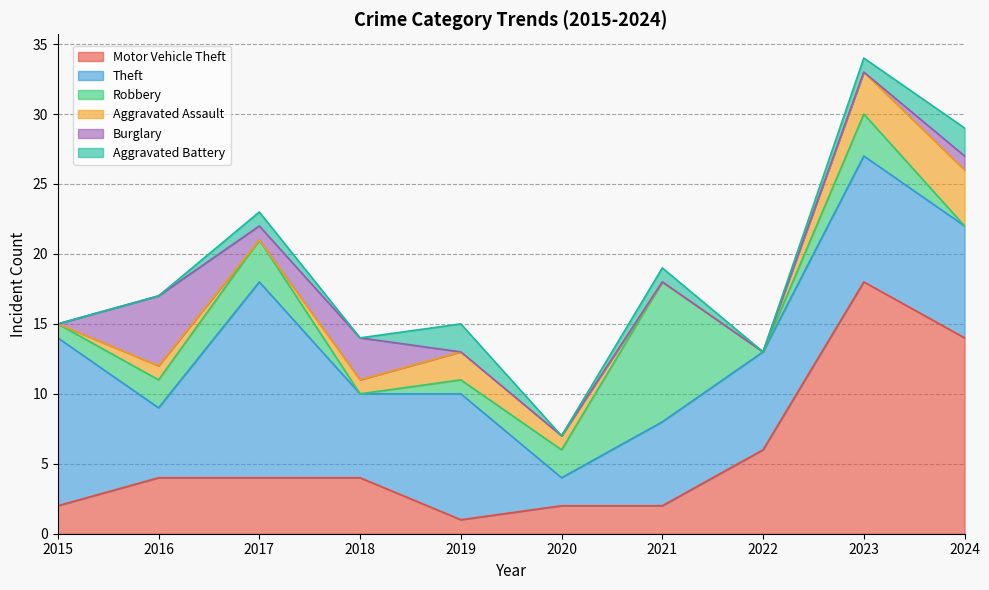

Reading right to left, what are all the values shown in this chart?

Motor Vehicle Theft: 2024=14	2023=18	2022=6	2021=2	2020=2	2019=1	2018=4	2017=4	2016=4	2015=2
Theft: 2024=8	2023=9	2022=7	2021=6	2020=2	2019=9	2018=6	2017=14	2016=5	2015=12
Robbery: 2024=0	2023=3	2022=0	2021=10	2020=2	2019=1	2018=0	2017=3	2016=2	2015=1
Aggravated Assault: 2024=4	2023=3	2022=0	2021=0	2020=1	2019=2	2018=1	2017=0	2016=1	2015=0
Burglary: 2024=1	2023=0	2022=0	2021=0	2020=0	2019=0	2018=3	2017=1	2016=5	2015=0
Aggravated Battery: 2024=2	2023=1	2022=0	2021=1	2020=0	2019=2	2018=0	2017=1	2016=0	2015=0